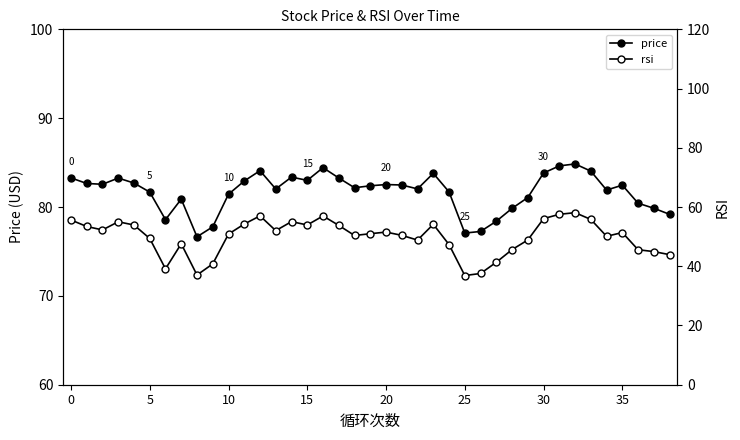

At which label does price reach its peak?

32